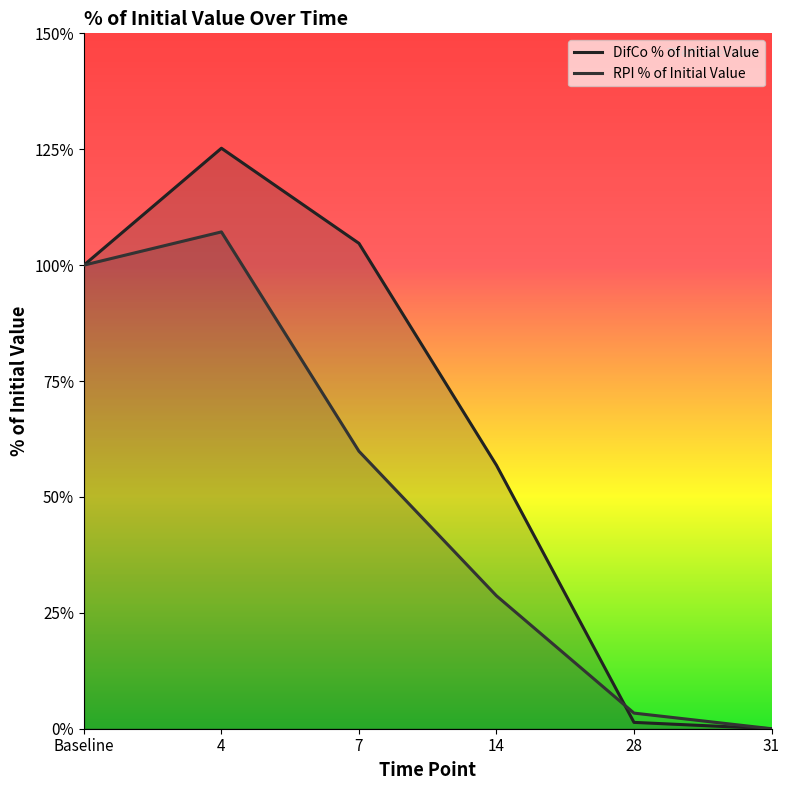

How many interior local peaks does the RPI % of Initial Value series have?

1